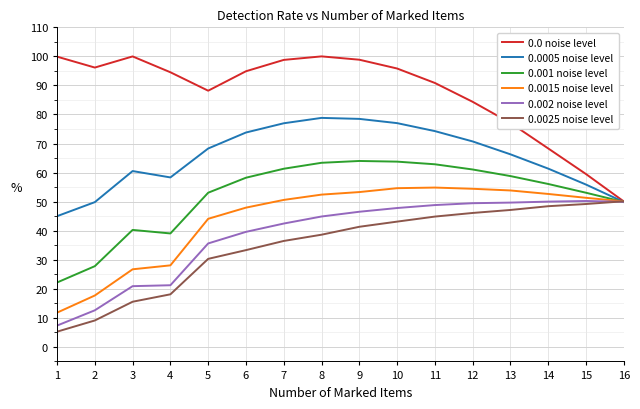

Which series changed the most between 3 and 8?

0.0015 noise level